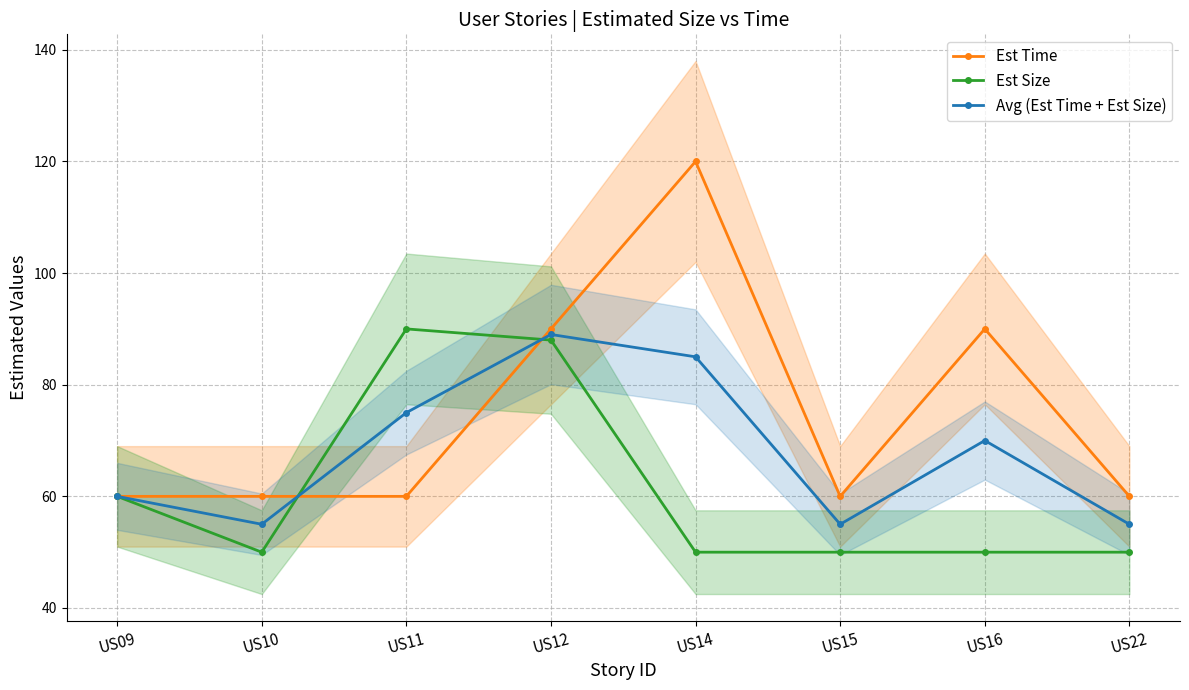

Where do Est Size and Est Time first cross each other?

US10 and US11